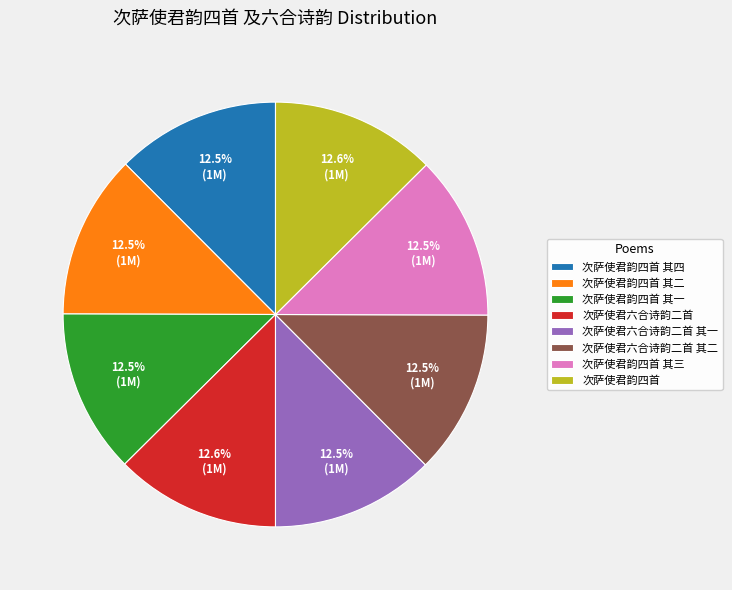

True or false: 次萨使君六合诗韵二首 其二 accounts for 1% of the total.

False